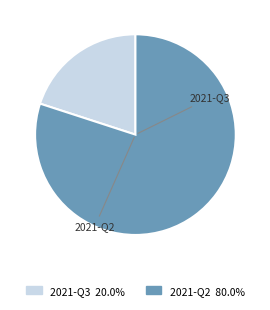

Combined, do 2021-Q2 and 2021-Q3 account for over 50%?

Yes